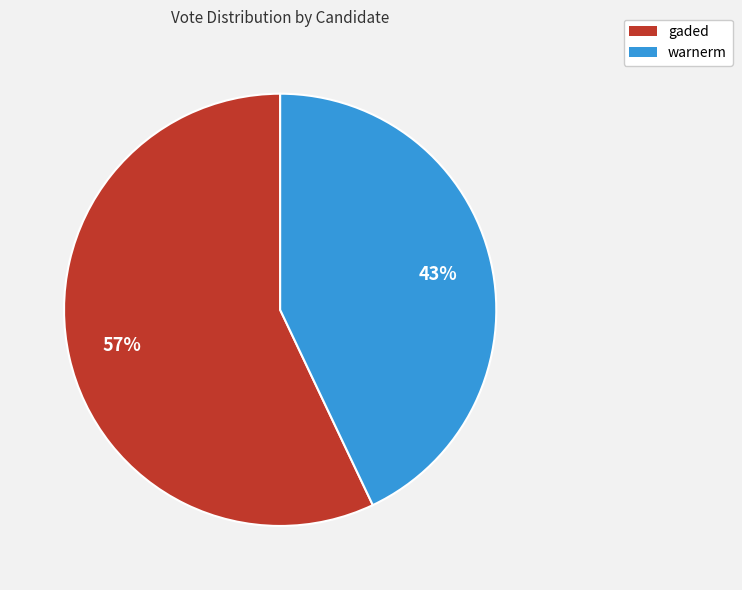

To the nearest percent, what is the combined percentage of warnerm and gaded?

100%